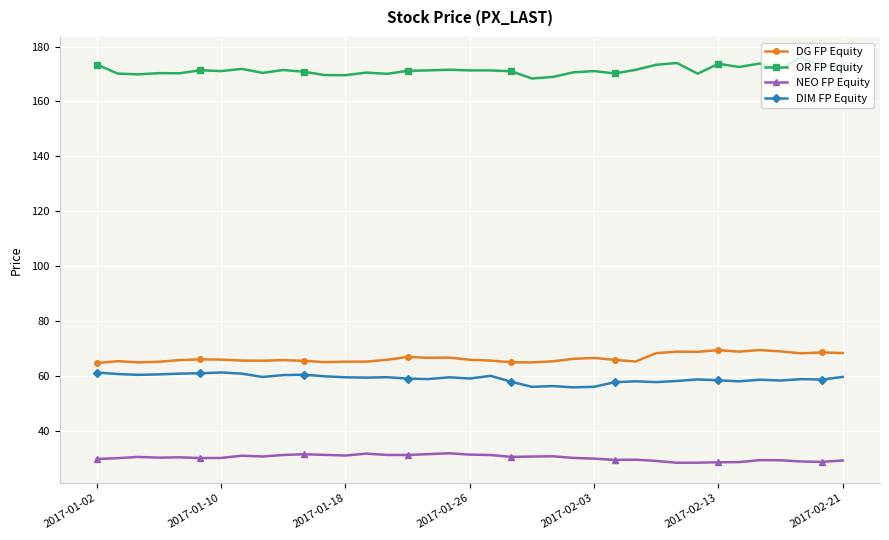

What is the difference between the maximum and minimum values in the DIM FP Equity series?

5.4